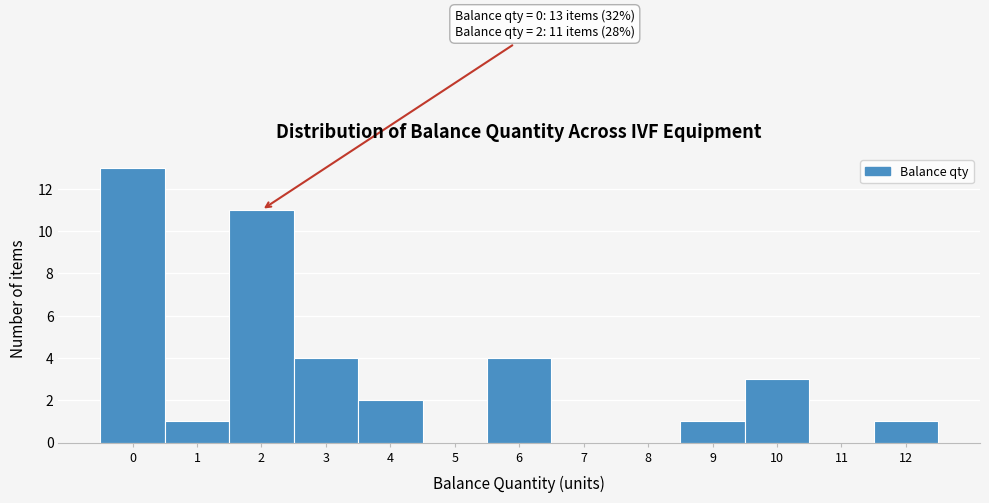

Over which range of the x-axis is the bar tallest?

-0.5 to 0.5